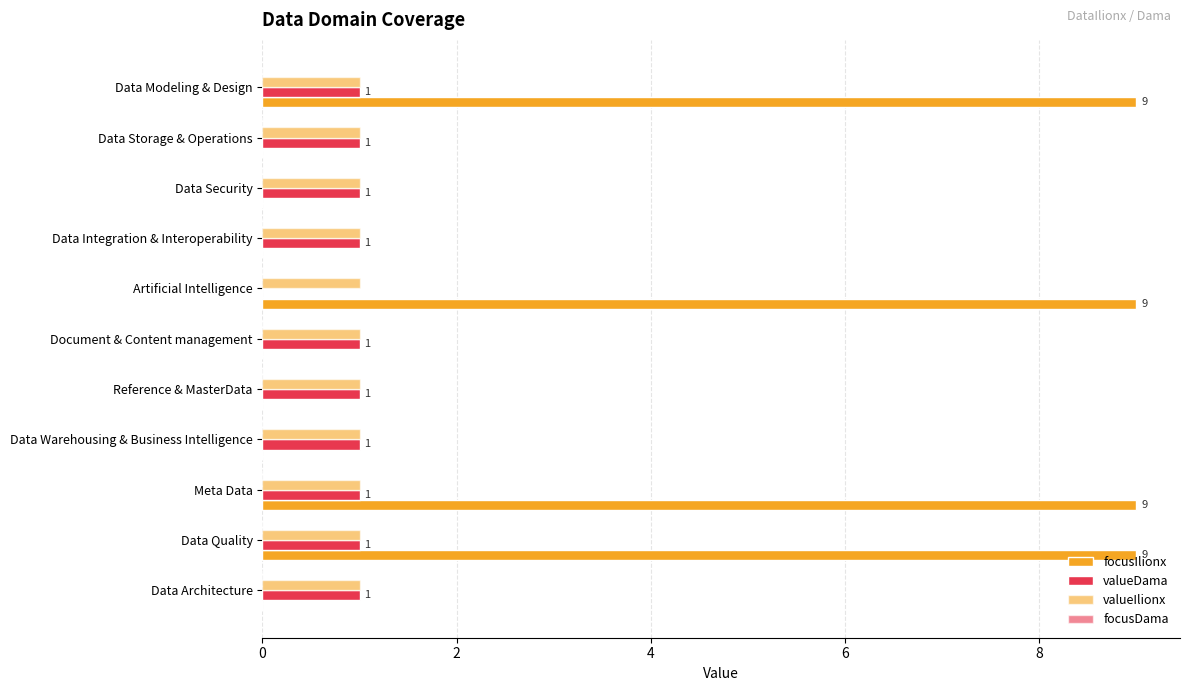

How many distinct data groups are displayed?

3